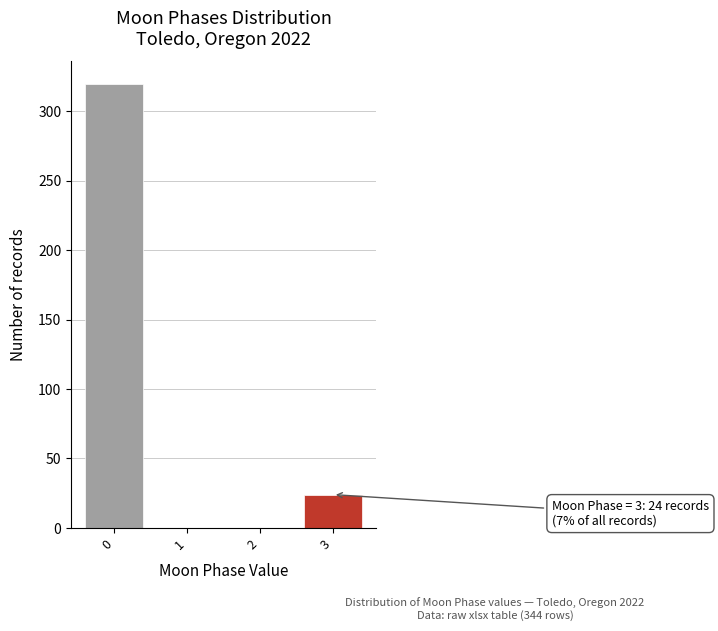

Reading left to right, what are all the values shown in this chart?

0=320	1=0	2=0	3=24